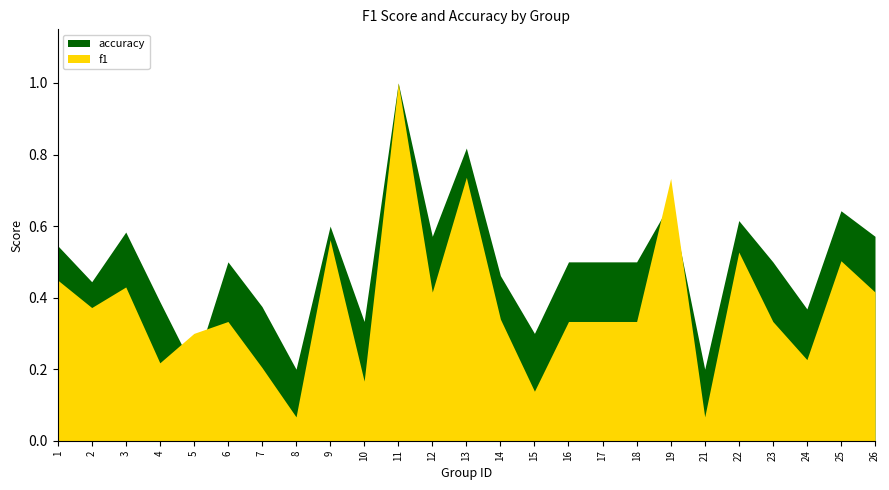

Where is the first local maximum for accuracy?

3